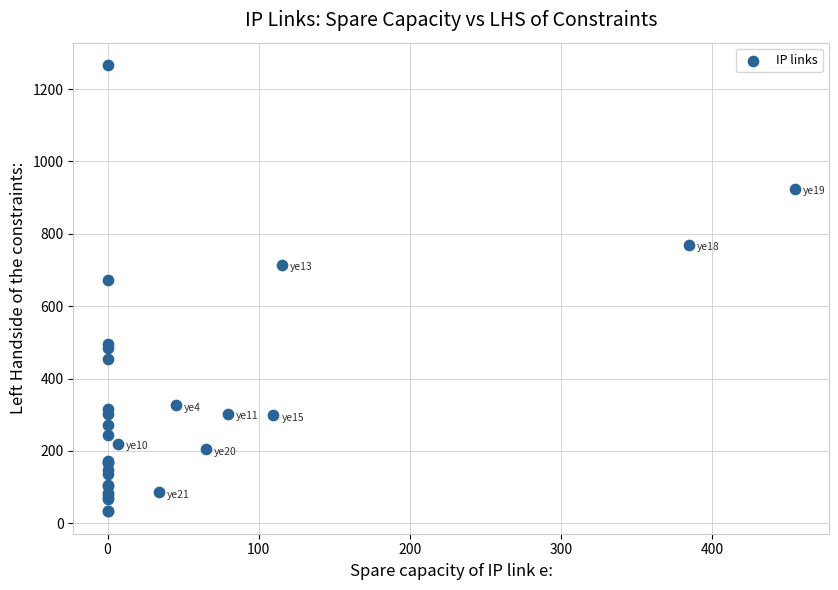

What Y value in the scatter plot is closest to 649?

671.6